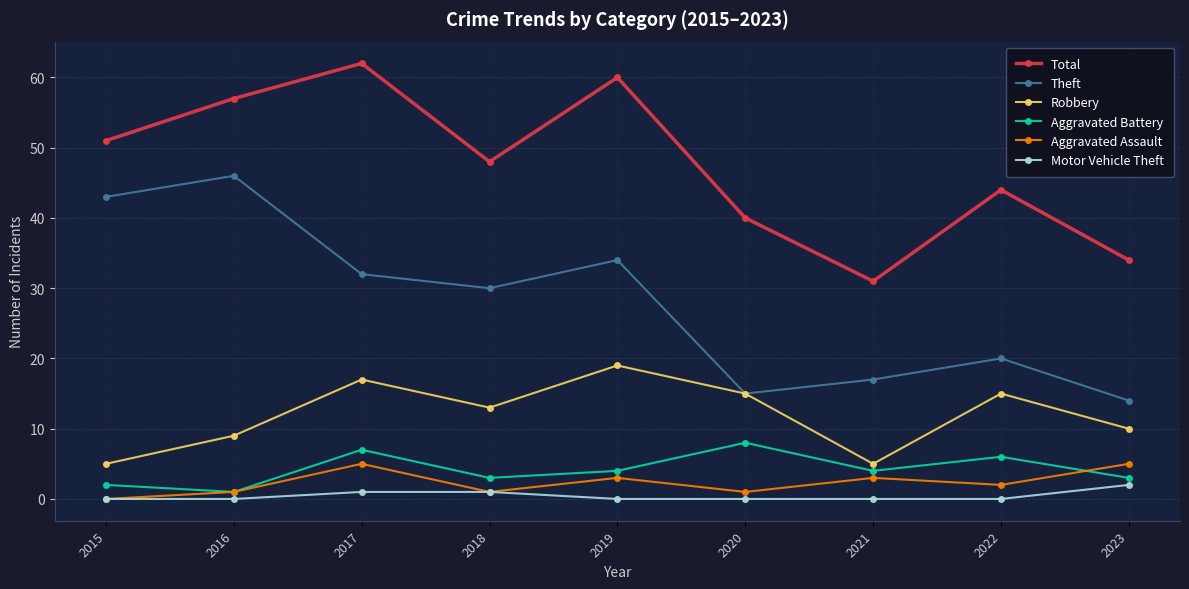

Reading right to left, transcribe all the data shown in this chart.

Total: 2023=34	2022=44	2021=31	2020=40	2019=60	2018=48	2017=62	2016=57	2015=51
Theft: 2023=14	2022=20	2021=17	2020=15	2019=34	2018=30	2017=32	2016=46	2015=43
Robbery: 2023=10	2022=15	2021=5	2020=15	2019=19	2018=13	2017=17	2016=9	2015=5
Aggravated Battery: 2023=3	2022=6	2021=4	2020=8	2019=4	2018=3	2017=7	2016=1	2015=2
Aggravated Assault: 2023=5	2022=2	2021=3	2020=1	2019=3	2018=1	2017=5	2016=1	2015=0
Motor Vehicle Theft: 2023=2	2022=0	2021=0	2020=0	2019=0	2018=1	2017=1	2016=0	2015=0